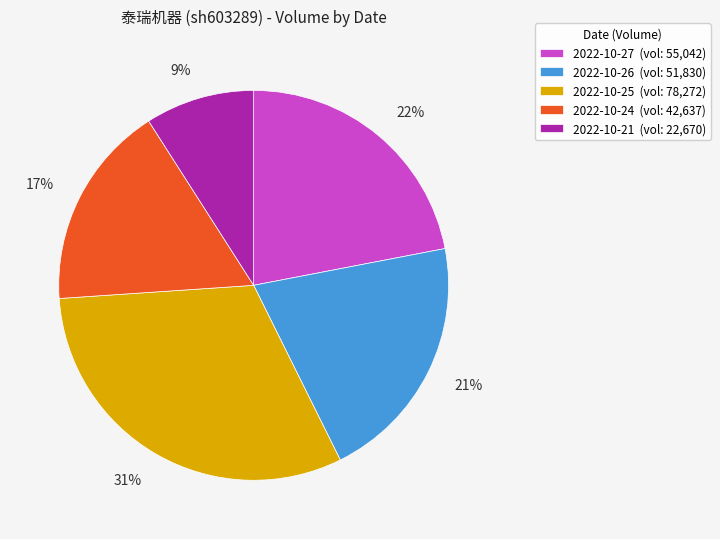

Which category has the smallest portion of the pie?

2022-10-21